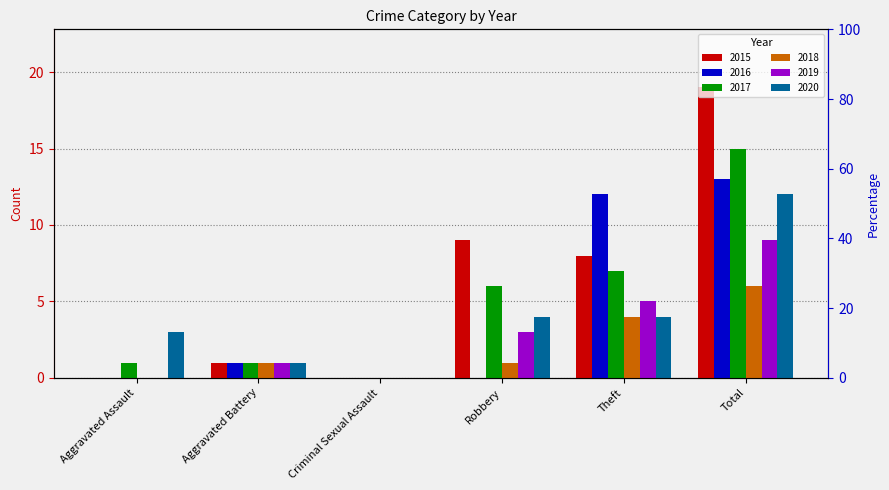

List the labels in order of 2019 value, smallest first.

Aggravated Assault, Criminal Sexual Assault, Aggravated Battery, Robbery, Theft, Total